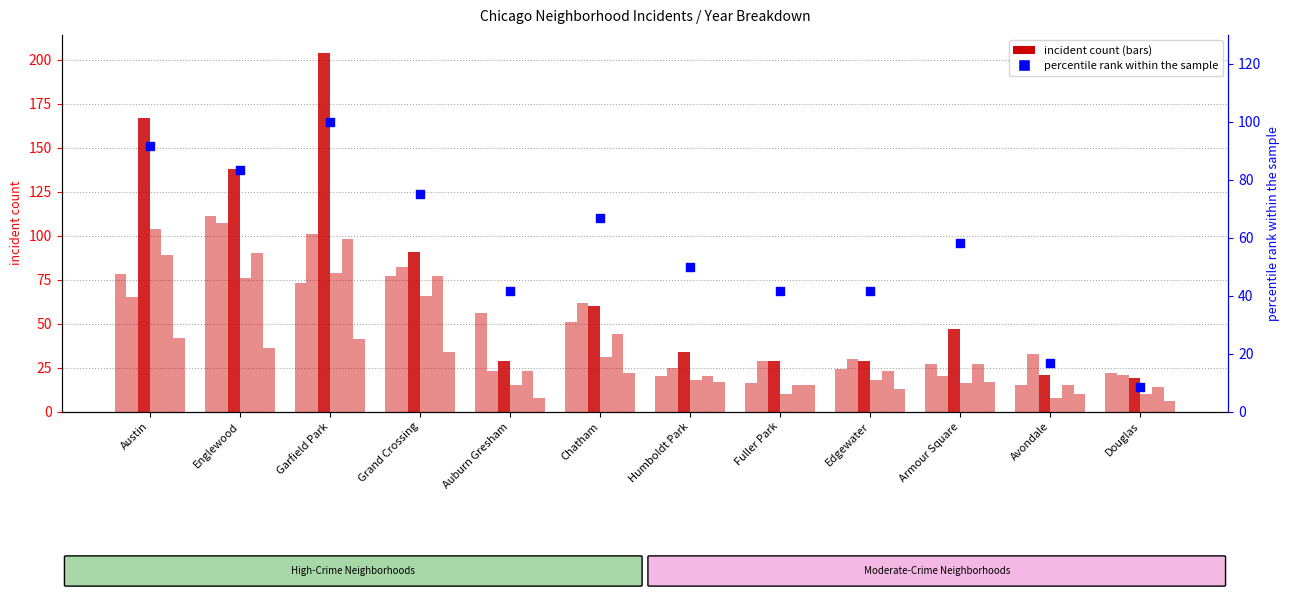

What is the ratio of the value at Grand Crossing to the value at Englewood?

0.9